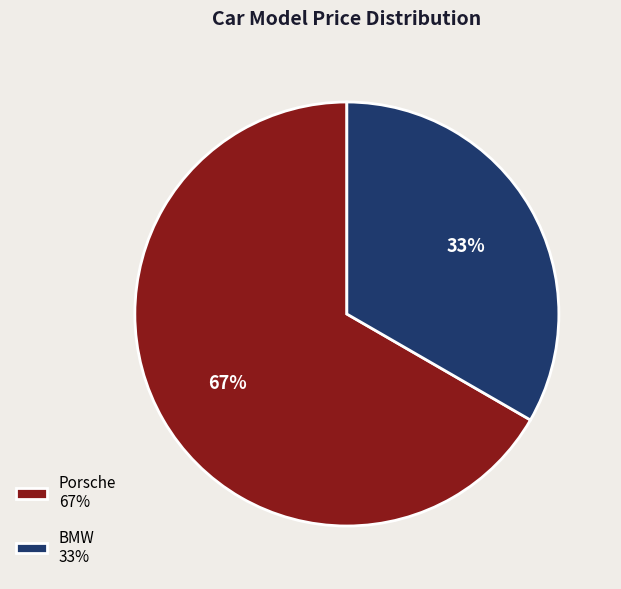

Between BMW and Porsche, which is larger?

Porsche